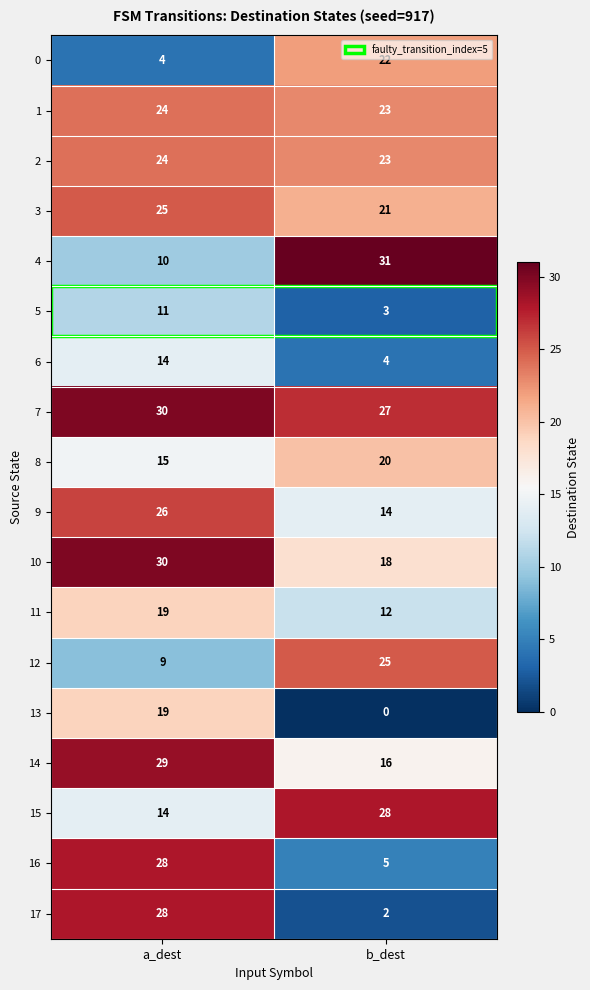

What is the approximate value of 0 at a_dest?

4